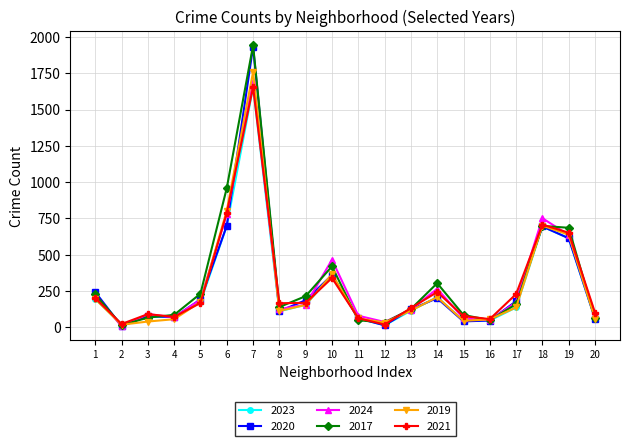

What is the difference between the maximum and second lowest values in the 2020 series?

1919